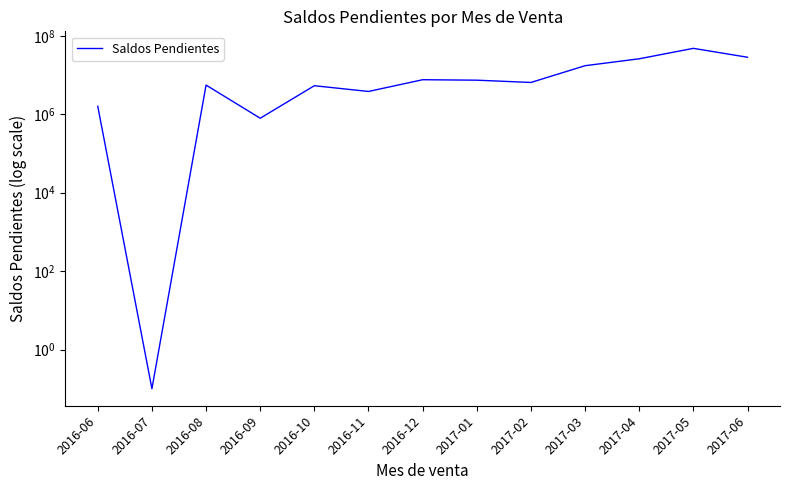

What position from the left is 2017-04?

11